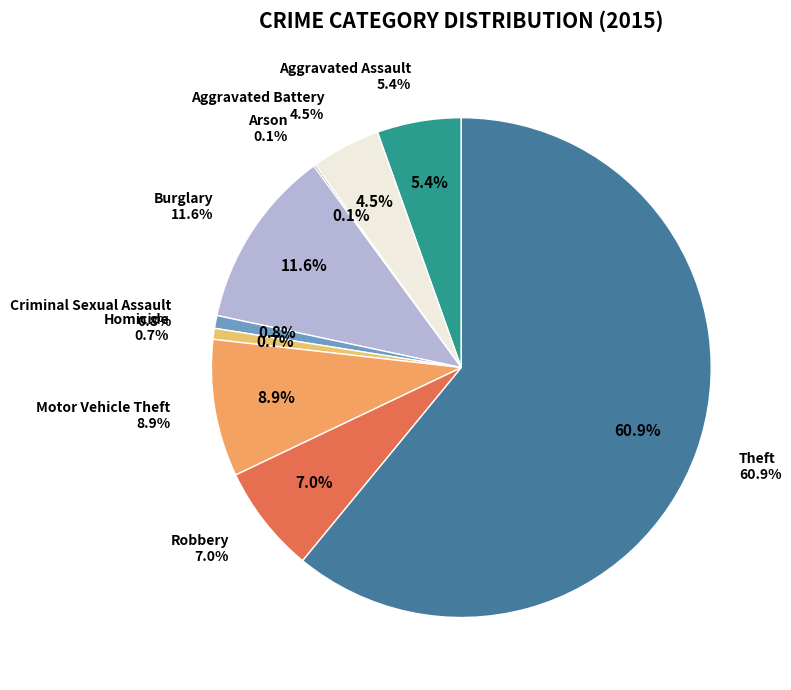

To the nearest percent, what is the difference between the largest and smallest slice percentages?

61%